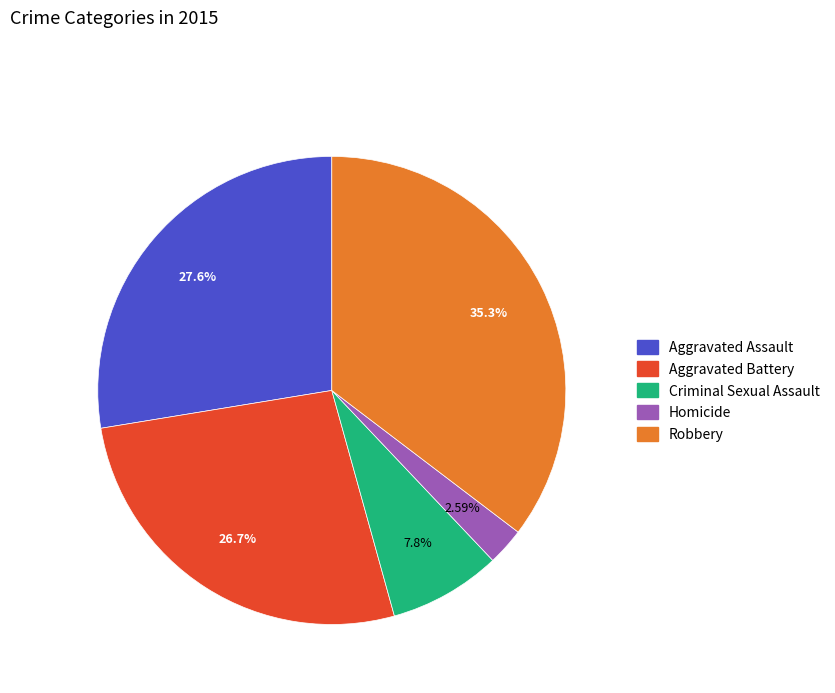

Between Aggravated Battery and Aggravated Assault, which is larger?

Aggravated Assault